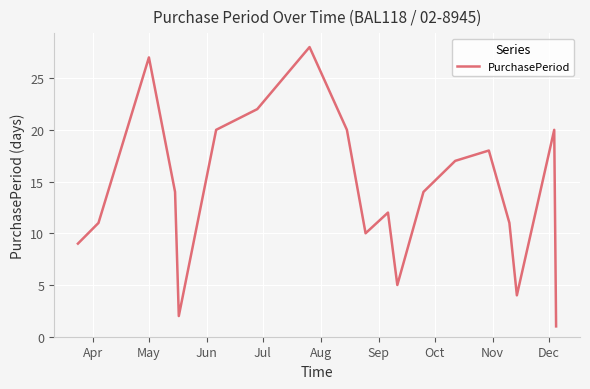

What is the difference between the maximum and minimum values?

27